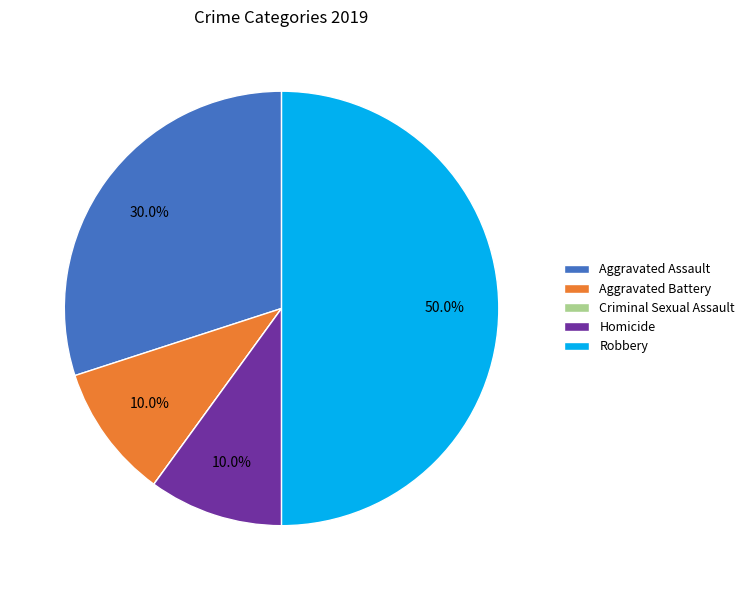

Does Aggravated Assault account for over 50% of the chart?

No